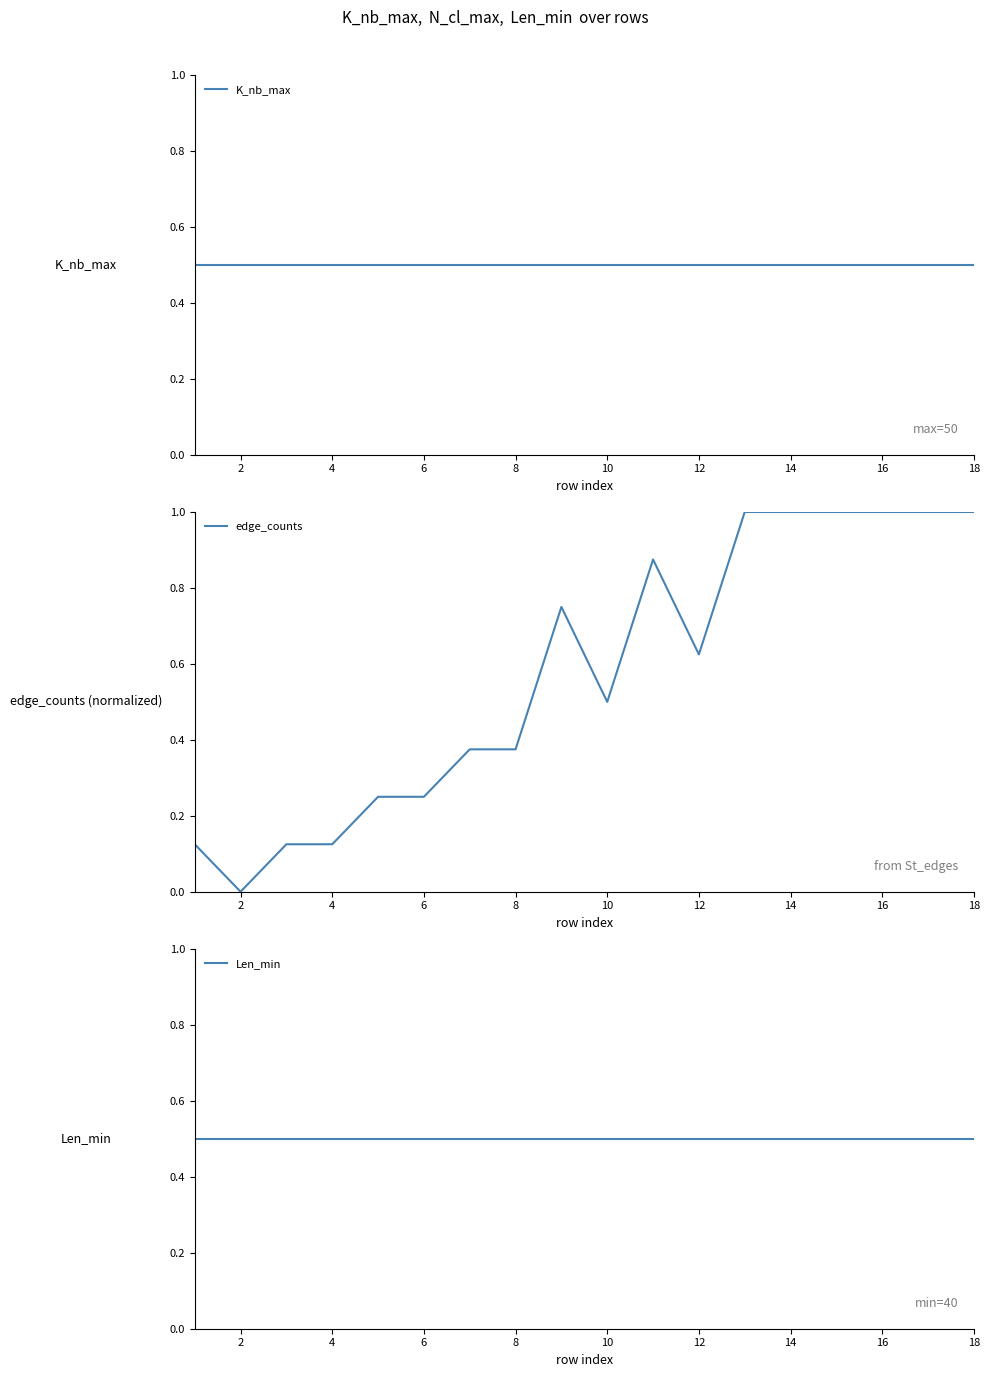

What is the maximum value for edge_counts?

1.0